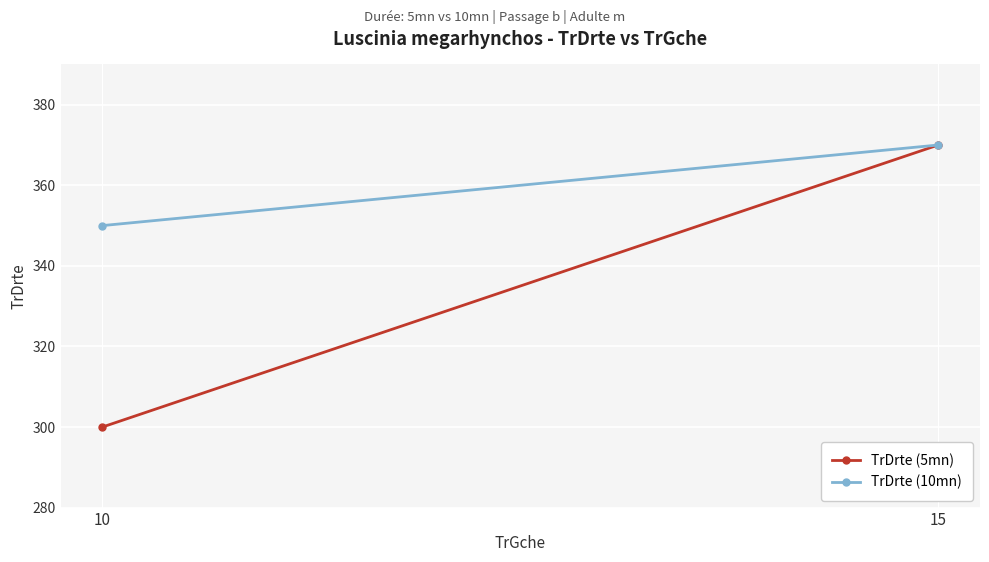

At 15, list the series in order from largest to smallest.

TrDrte (5mn), TrDrte (10mn)